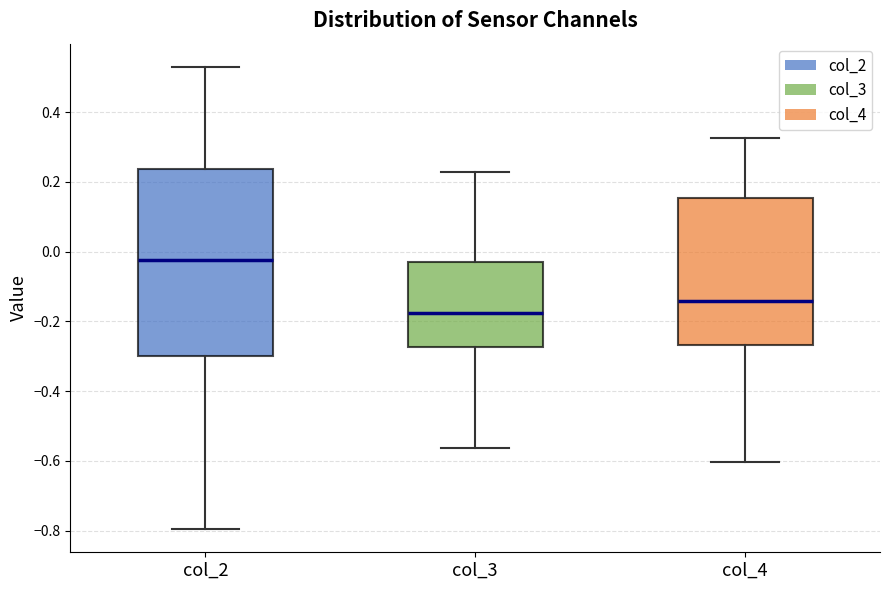

Reading left to right, transcribe this box plot: for each box, give where its median line is, the range the box spans, and where its two whiskers end, as read against the y-axis. The values are not printed on the chart, so give them approximately, as read against the axis.

col_2: median -0.02, box -0.30 to 0.24, whiskers -0.80 to 0.52
col_3: median -0.18, box -0.28 to -0.02, whiskers -0.56 to 0.22
col_4: median -0.14, box -0.26 to 0.16, whiskers -0.60 to 0.32